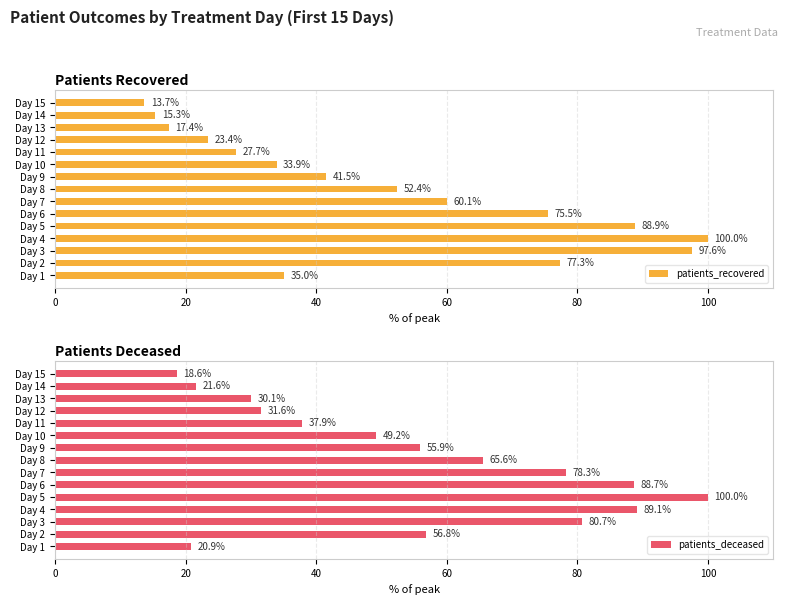

What is the sum of all patients_recovered values?

759.7